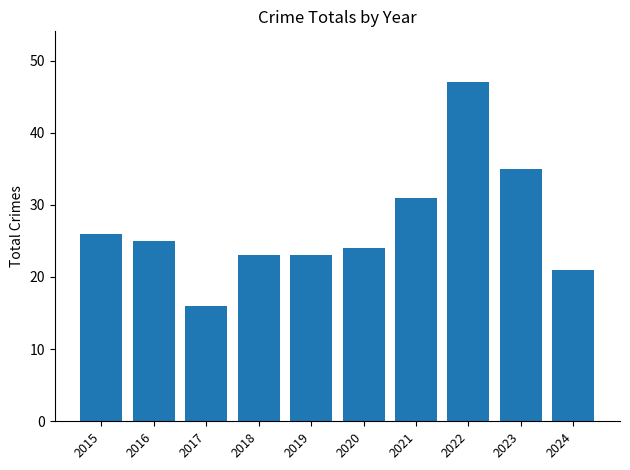

Where does the data first go above 25?

2015